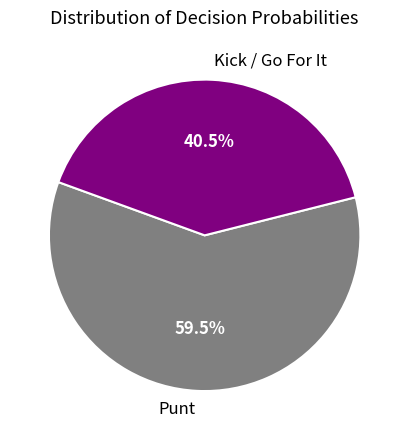

What is the largest slice in the pie chart?

Punt